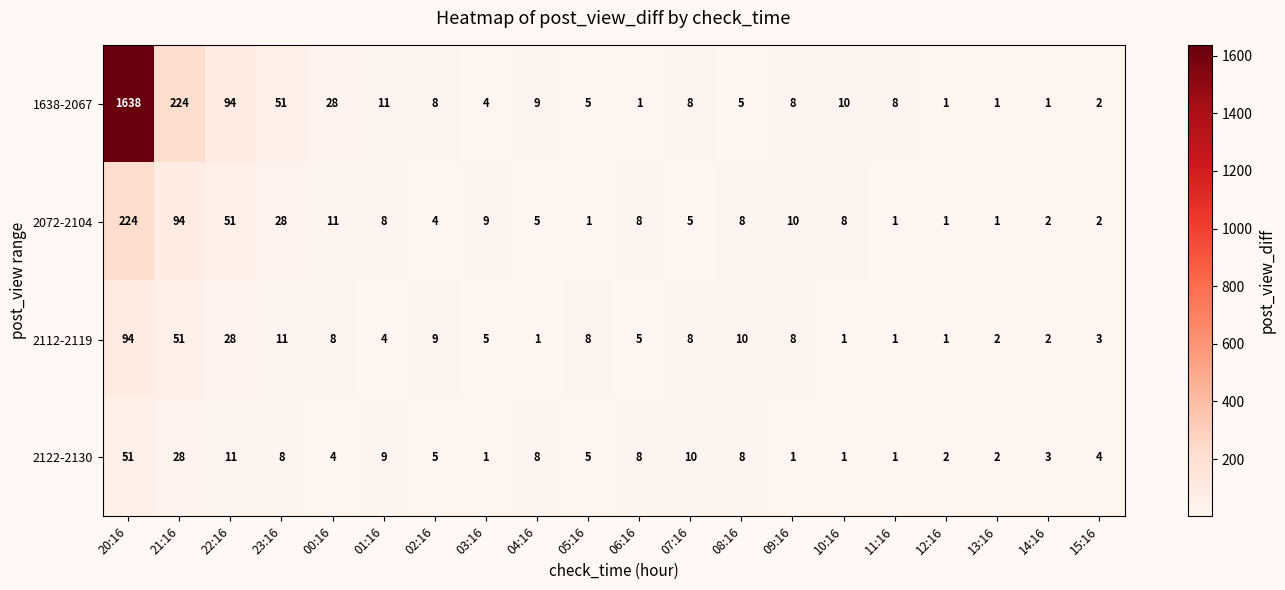

What is the average value of the 1638-2067 series?

106